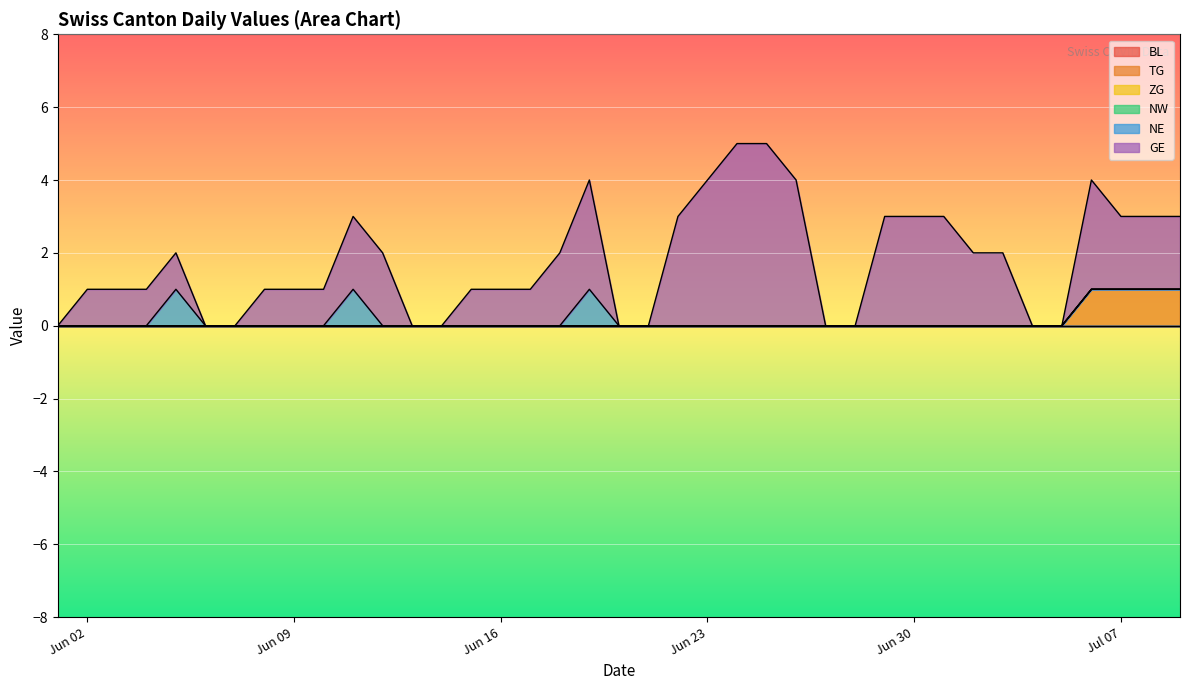

True or false: ZG has more than 1 points higher than both neighbors.

False